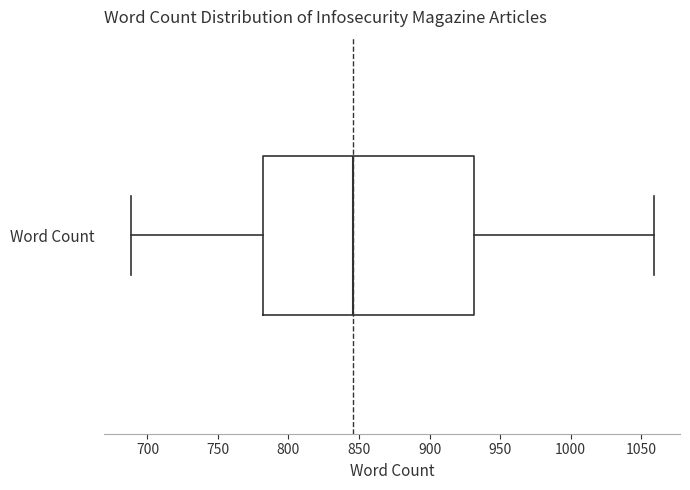

Read this box plot against the x-axis: the position of the median line, the range covered by the box, and the ends of both whiskers. The values are not printed on the chart, so give them approximately, as read against the axis.

median 845, box 780 to 930, whiskers 690 to 1060